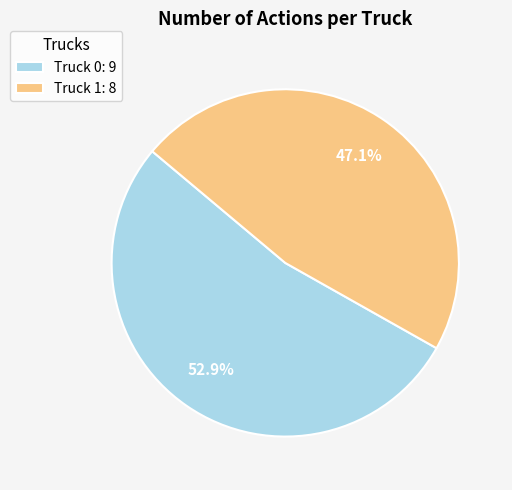

Approximately how many times larger is the value at Truck 0: 9 compared to Truck 1: 8?

1.1